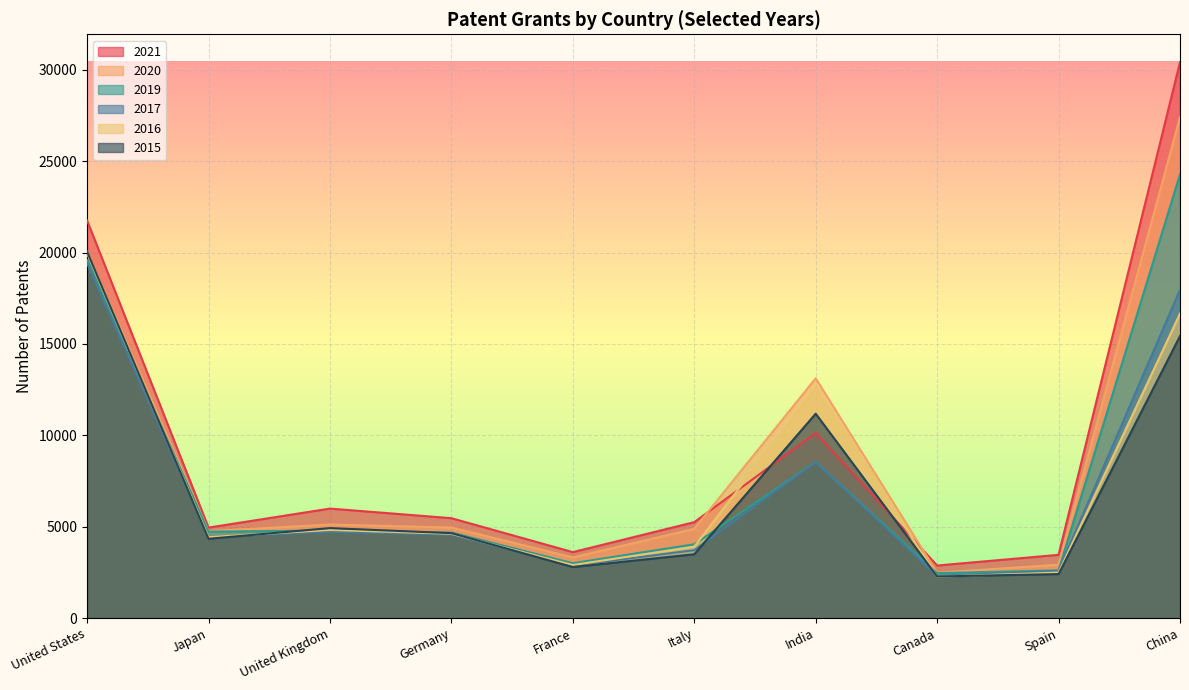

How many interior local valleys does the 2016 series have?

3